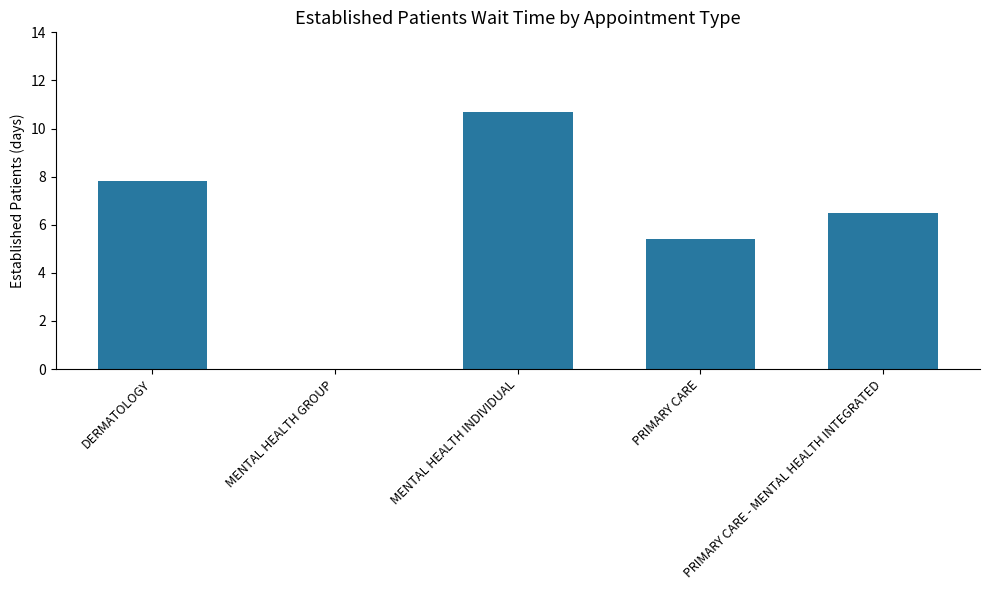

At which category does the chart reach its peak across all series?

MENTAL HEALTH INDIVIDUAL